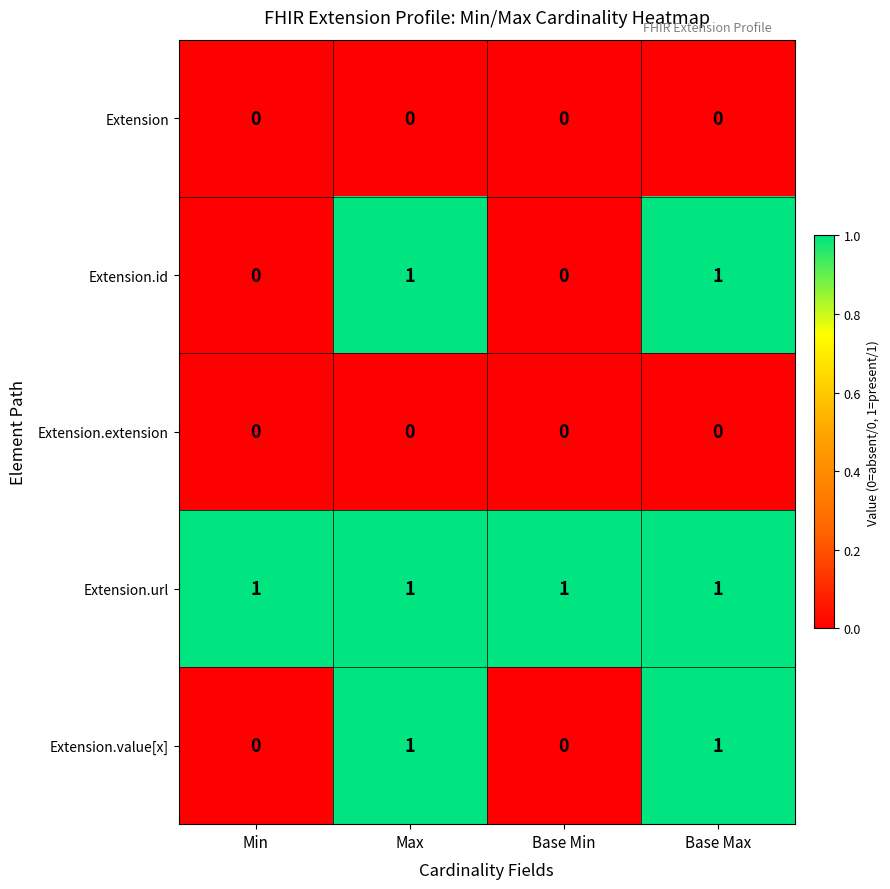

Which series has the largest total across all categories?

Extension.url